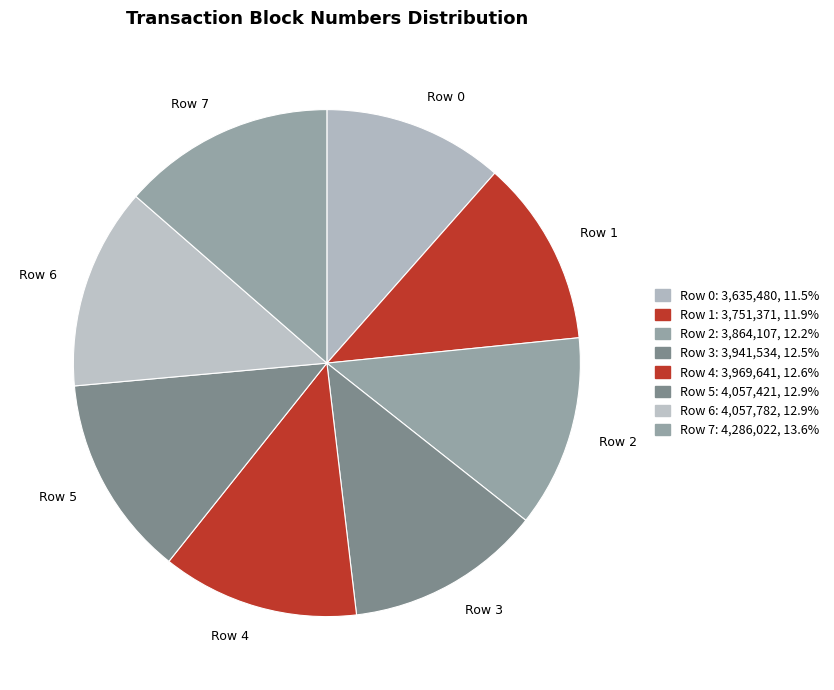

Count the number of slices in the pie.

8